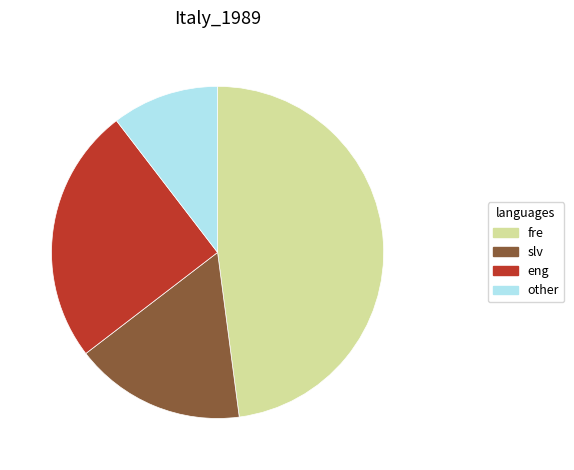

Which has a higher value, eng or fre?

fre